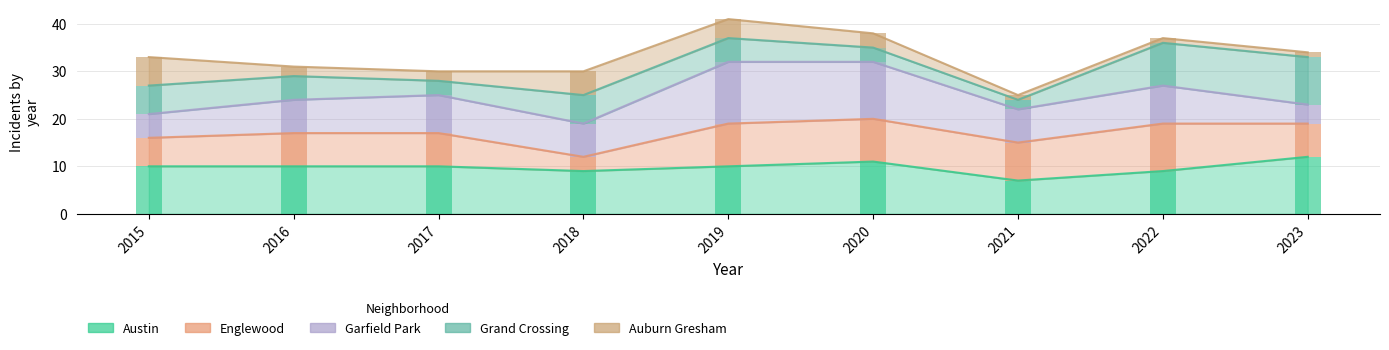

True or false: Austin has a value of 9 at 2018.

True